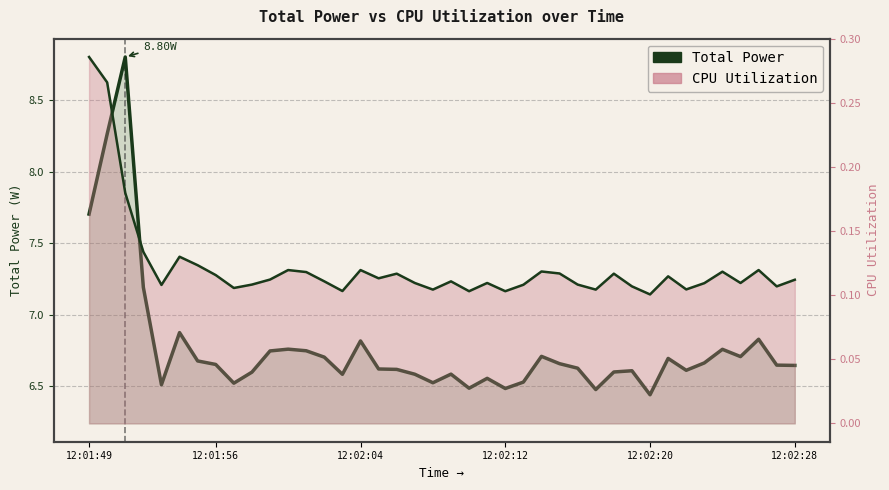

True or false: Total Power has more than 2 points higher than both neighbors.

True